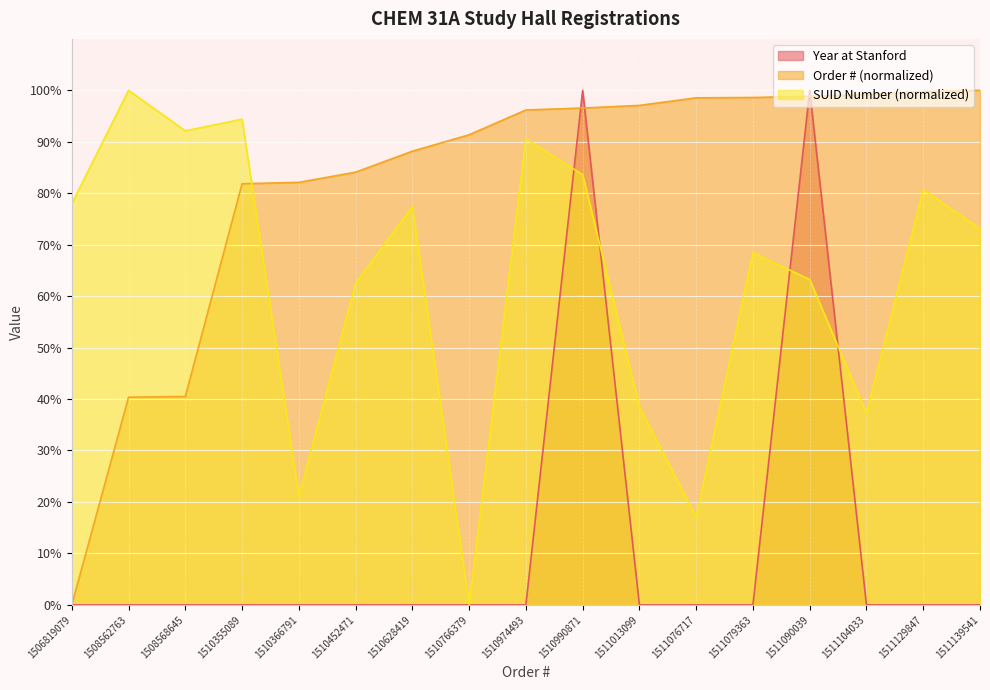

Between 1510766379 and 1511104033, which series saw the biggest shift?

SUID Number (normalized)